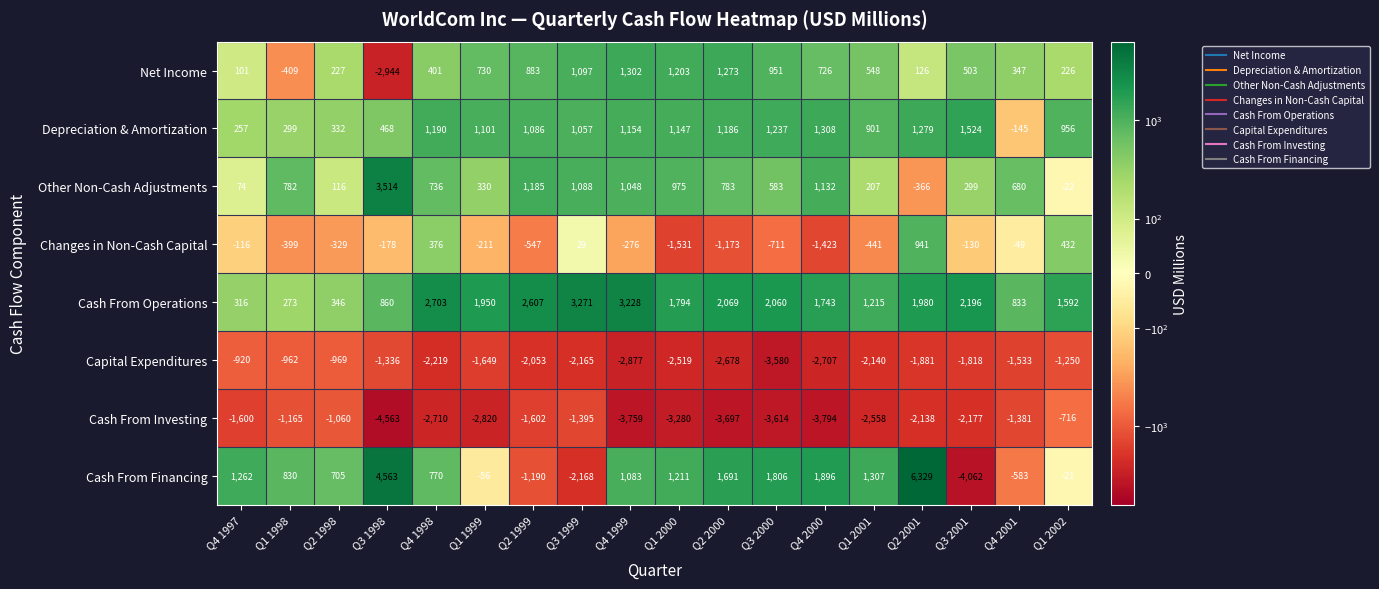

Rank the series by their maximum value, from highest to lowest.

Cash From Financing, Other Non-Cash Adjustments, Cash From Operations, Depreciation & Amortization, Net Income, Changes in Non-Cash Capital, Cash From Investing, Capital Expenditures